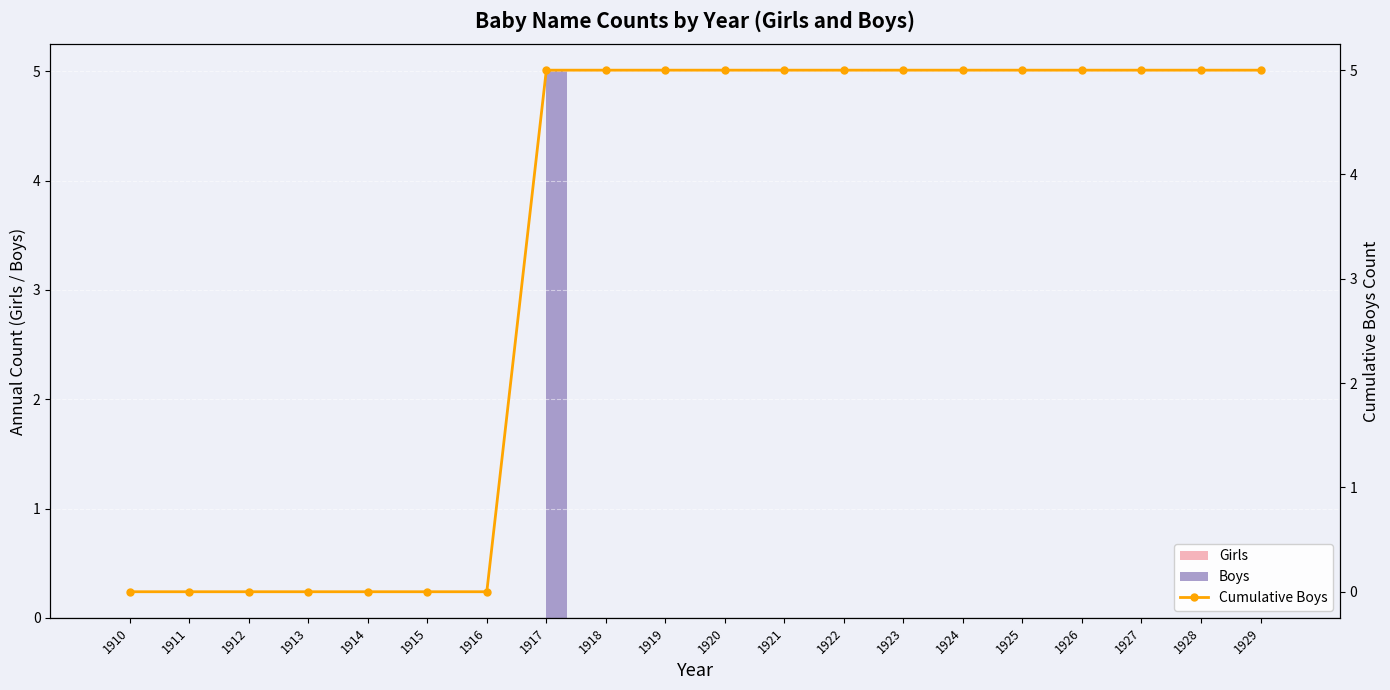

How many values in Cumulative Boys are above zero?

13